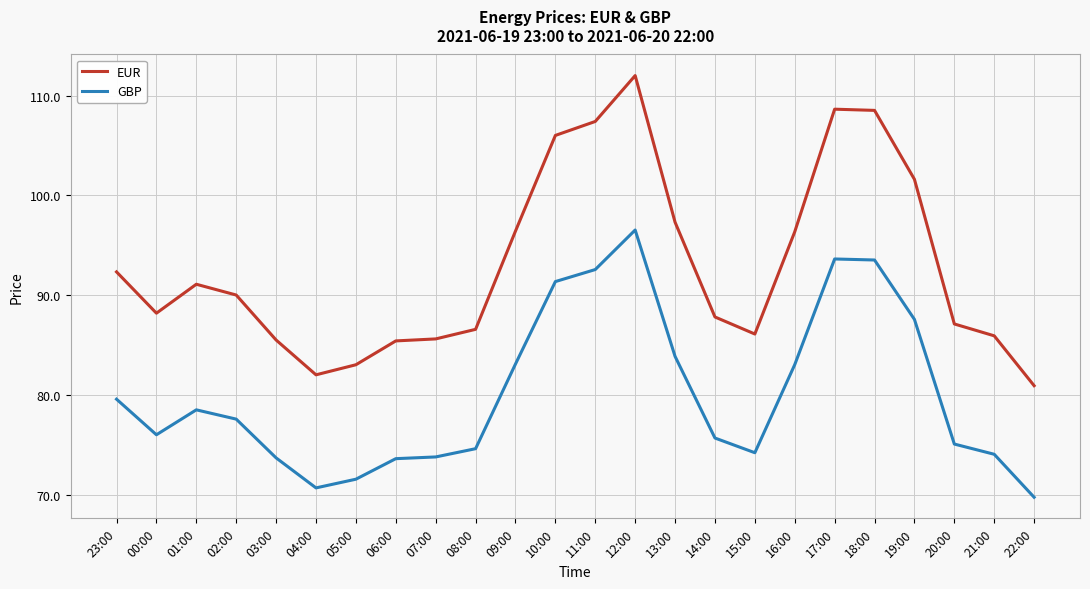

True or false: GBP and EUR cross at least once.

False